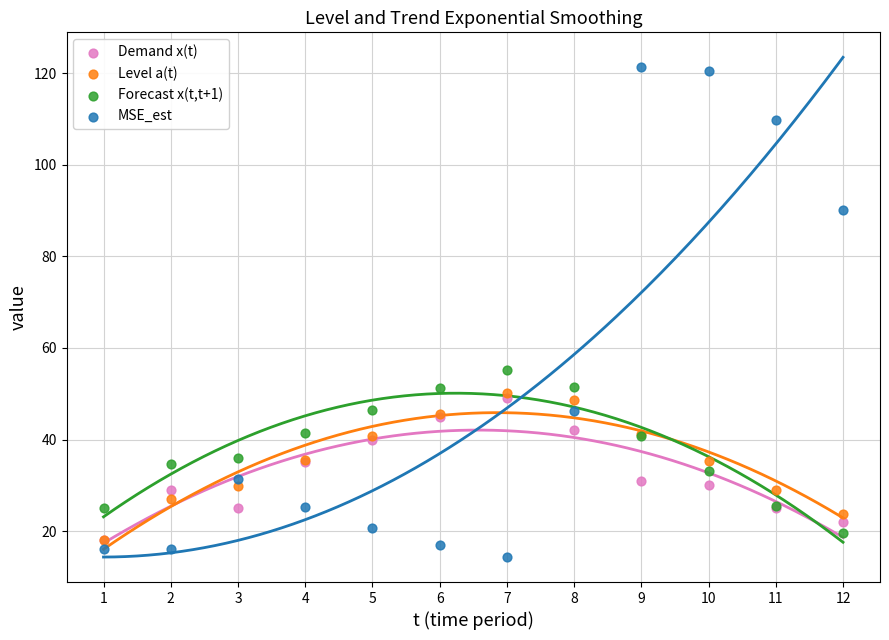

In the MSE_est series, what Y value is closest to 67?

46.3